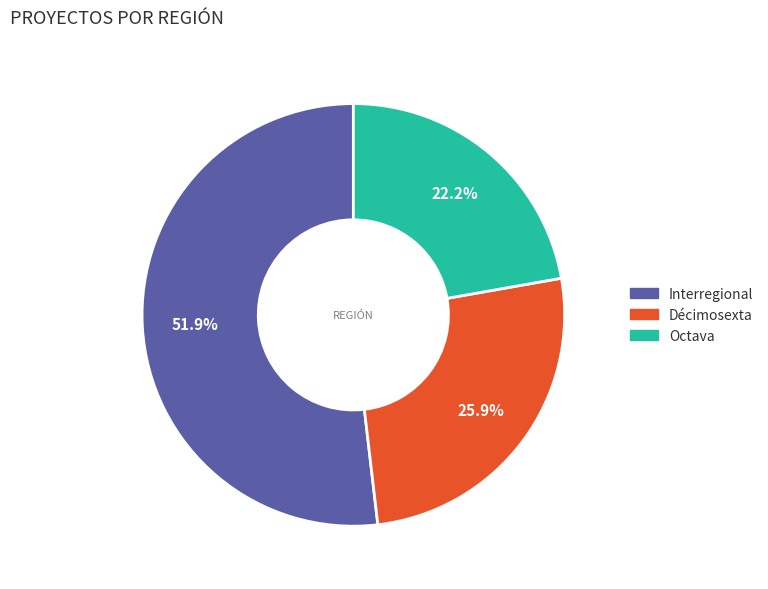

Count the number of slices in the pie.

3